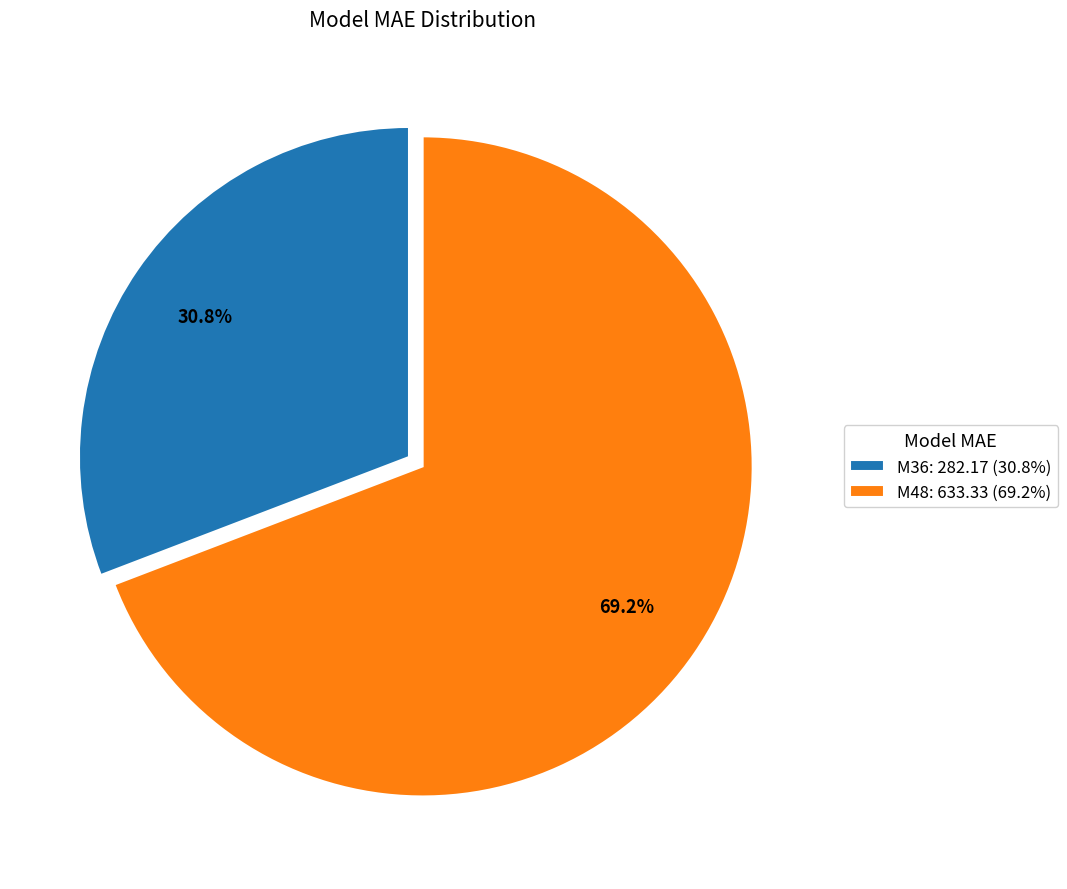

What is the smallest slice in the pie chart?

M36